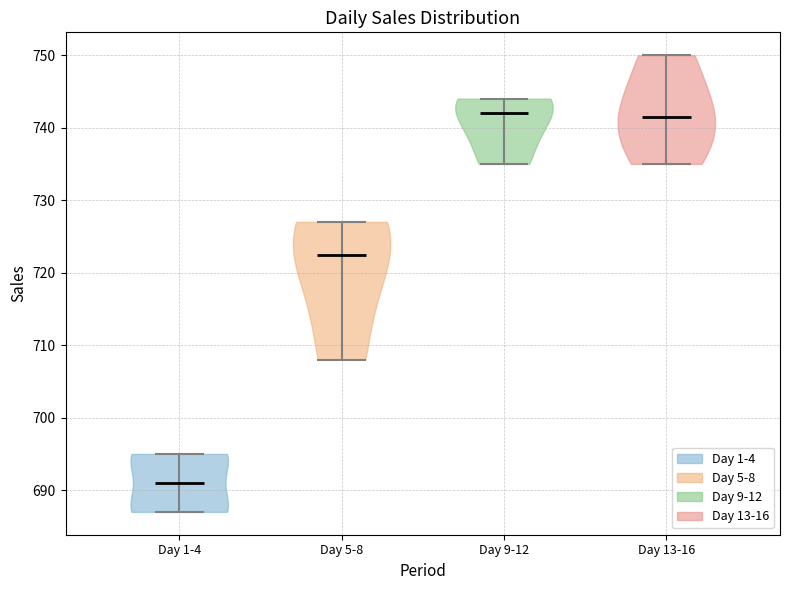

What is the lowest point the violin for Day 1-4 reaches on the y-axis? The values are not printed on the chart, so give them approximately, as read against the axis.

687